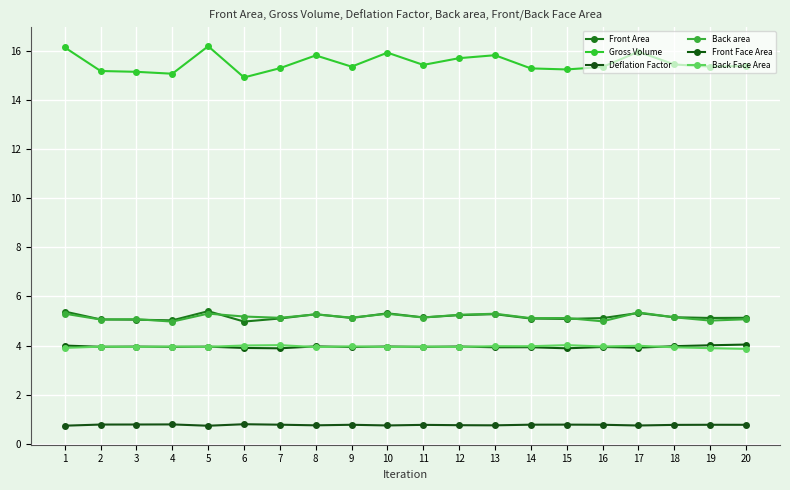

What is the difference between the highest and lowest values at 10?

15.2